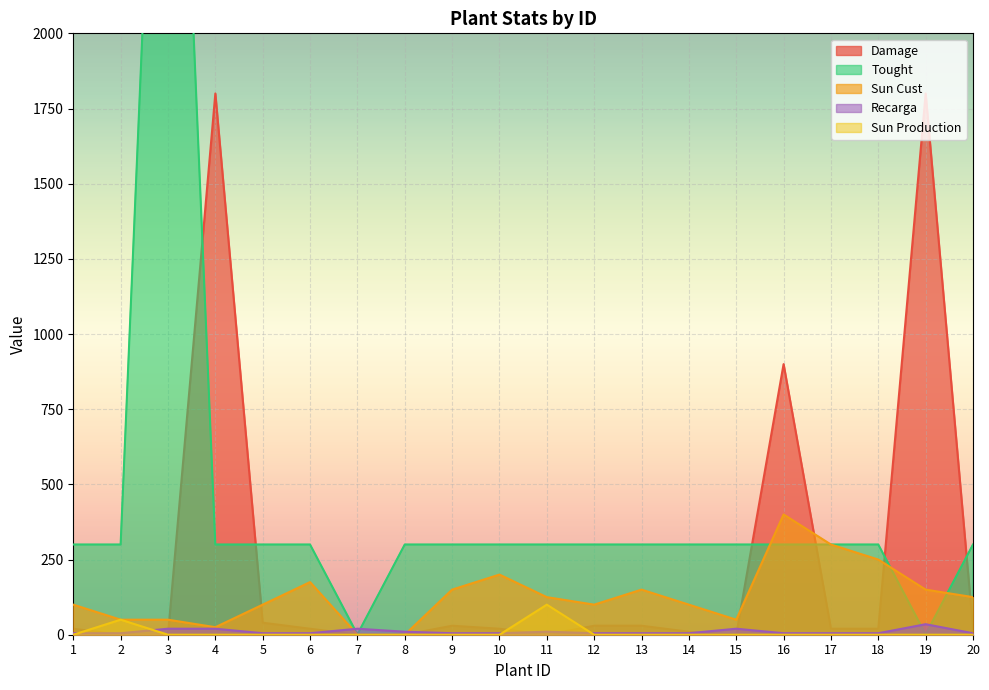

How many data points in Sun Production are above 0?

2